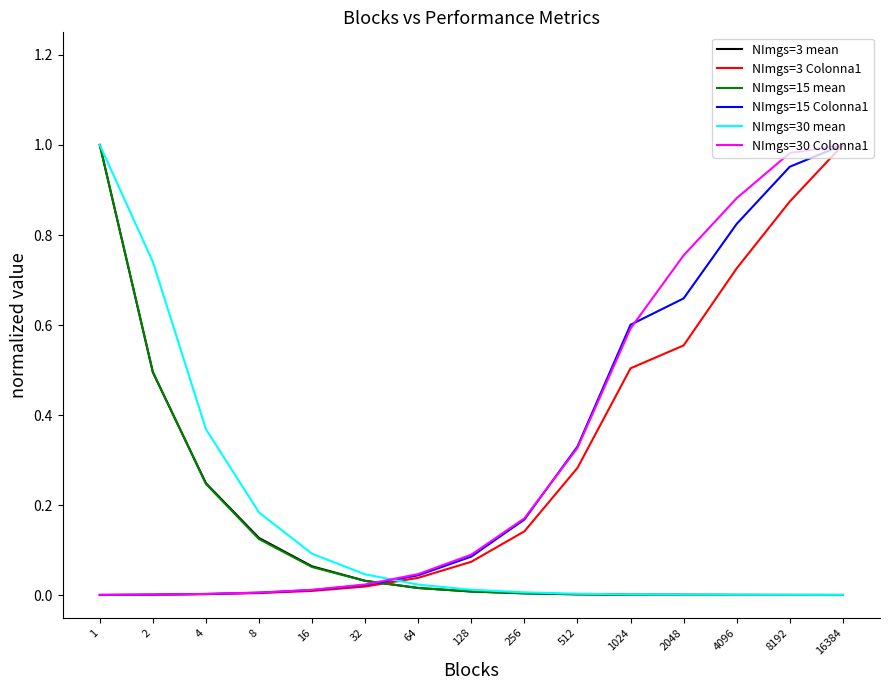

What is the sum of all NImgs=30 Colonna1 values?

4.9